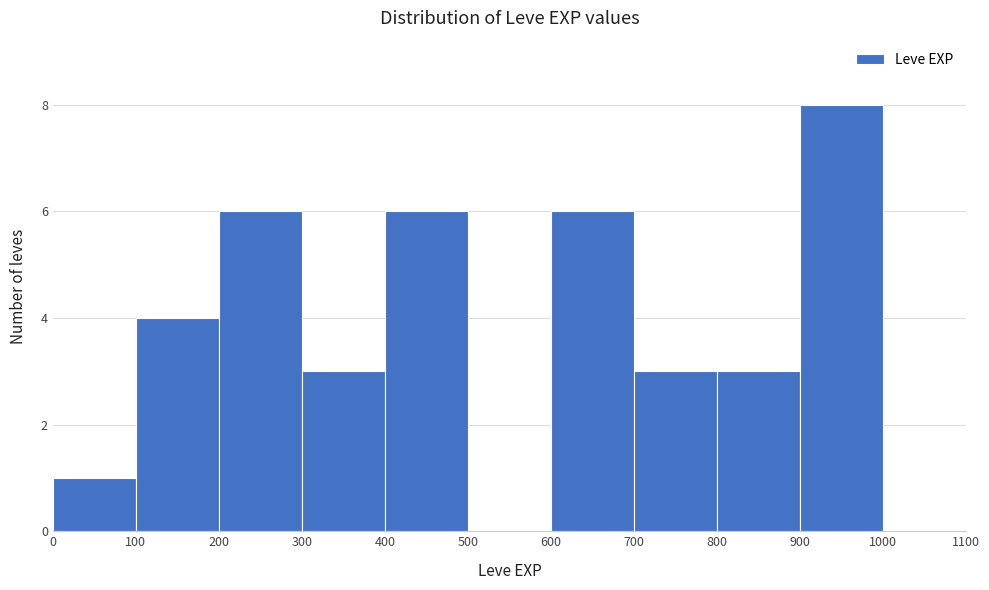

What is the height of the bar covering 800 to 900 on the x-axis? The values are not printed on the chart, so give them approximately, as read against the axis.

3